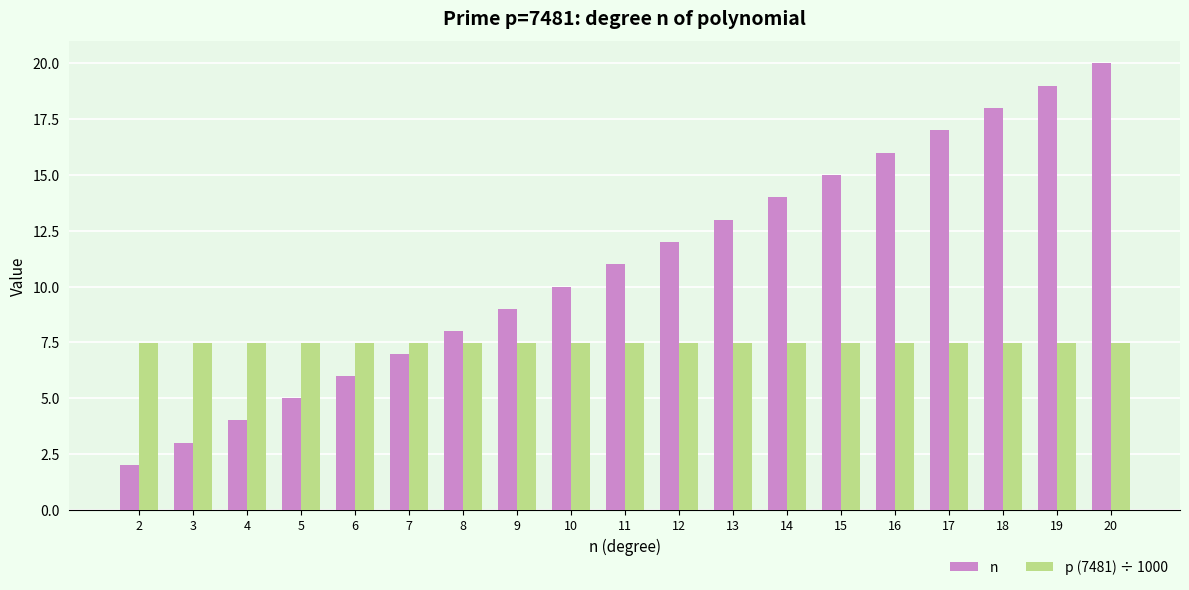

What is the sum of the n values at 8 and 5?

13.0